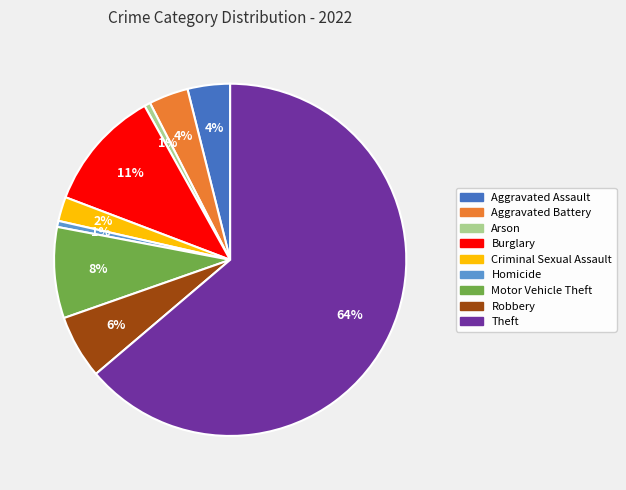

Do Aggravated Assault and Aggravated Battery together represent more than half of the pie?

No